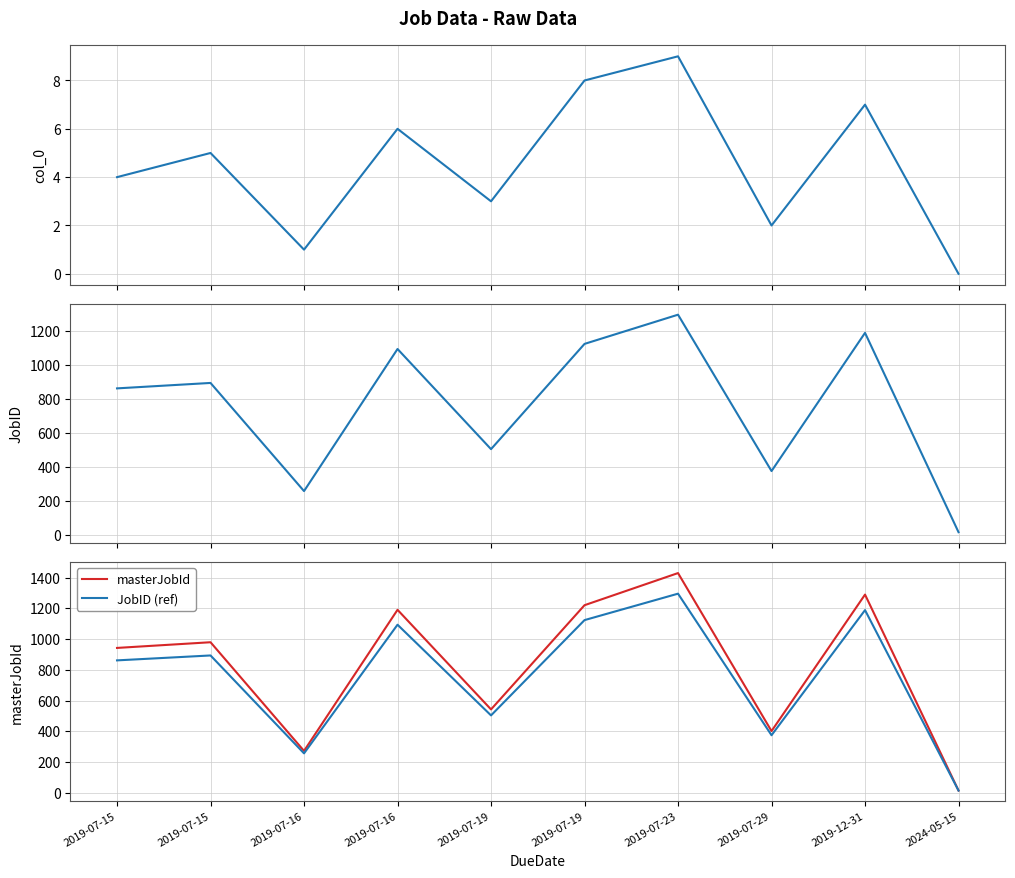

Where is the first local minimum for JobID (ref)?

2019-07-16